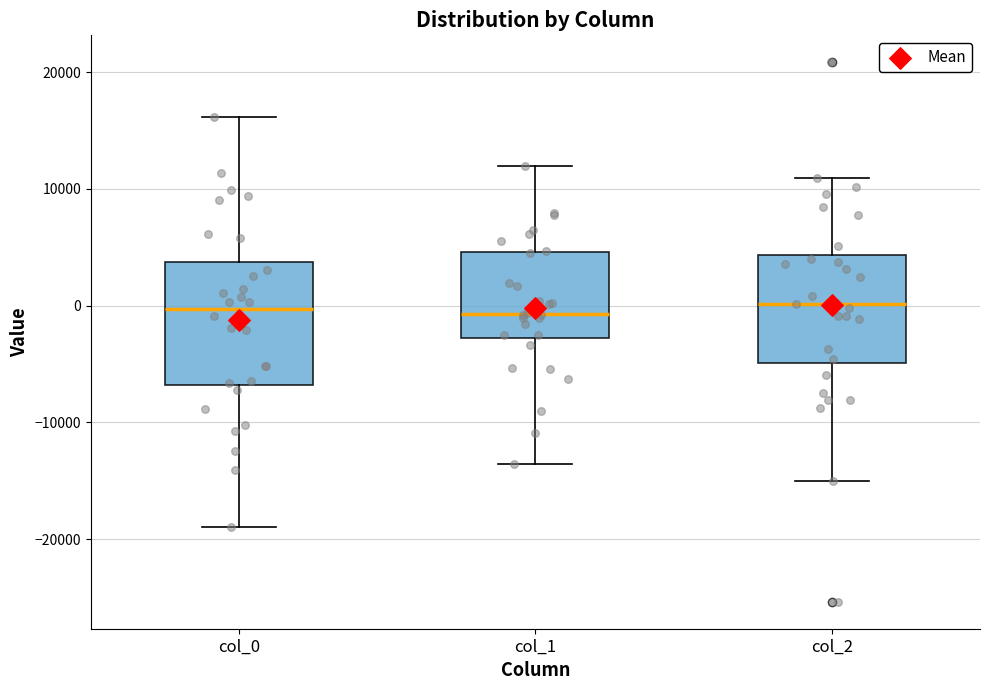

Reading left to right, transcribe this box plot: for each box, give where its median line is, the range the box spans, and where its two whiskers end, as read against the y-axis. The values are not printed on the chart, so give them approximately, as read against the axis.

col_0: median 0, box -7000 to 4000, whiskers -19000 to 16000
col_1: median -1000, box -3000 to 5000, whiskers -14000 to 12000
col_2: median 0, box -5000 to 4000, whiskers -15000 to 11000